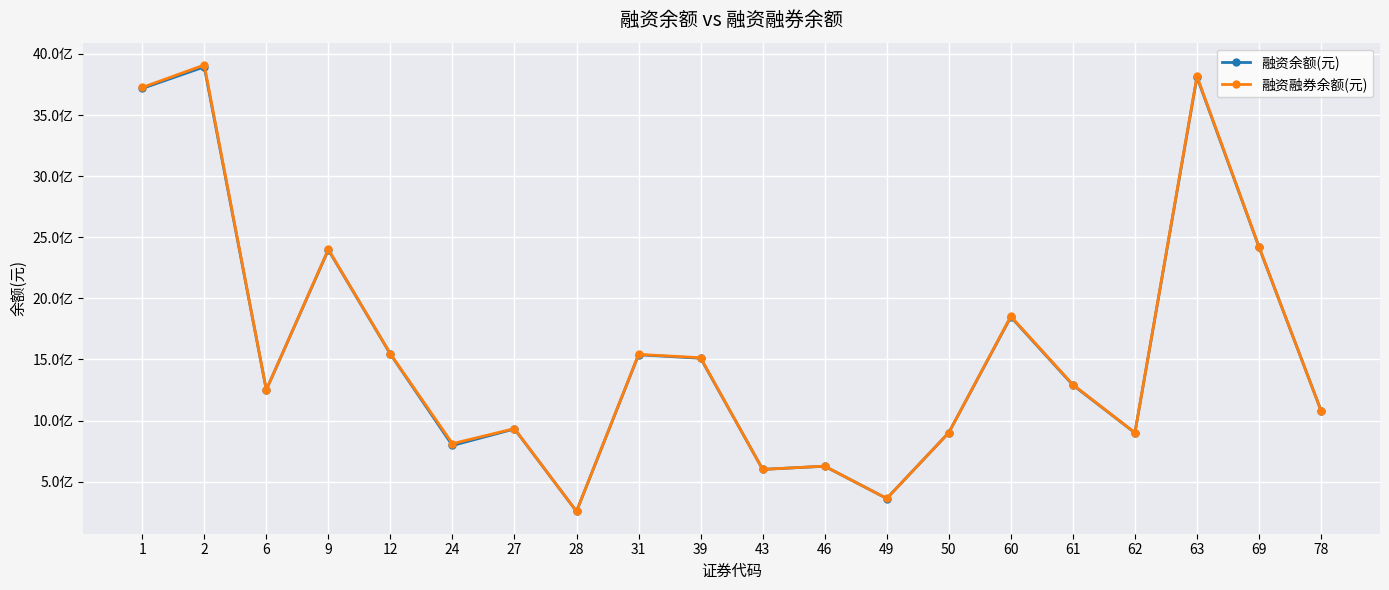

Does the chart have visible grid lines?

Yes